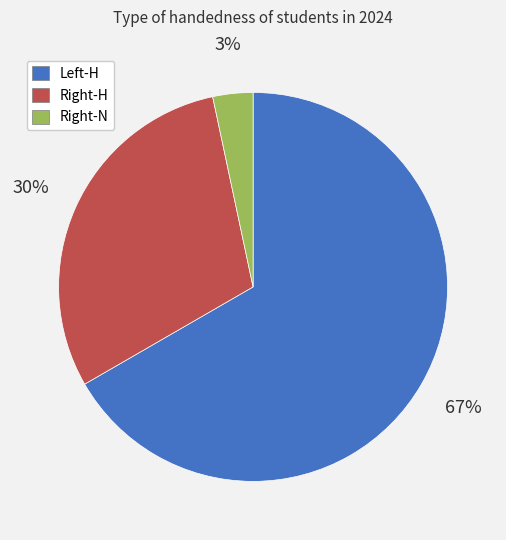

How many segments does this pie chart have?

3